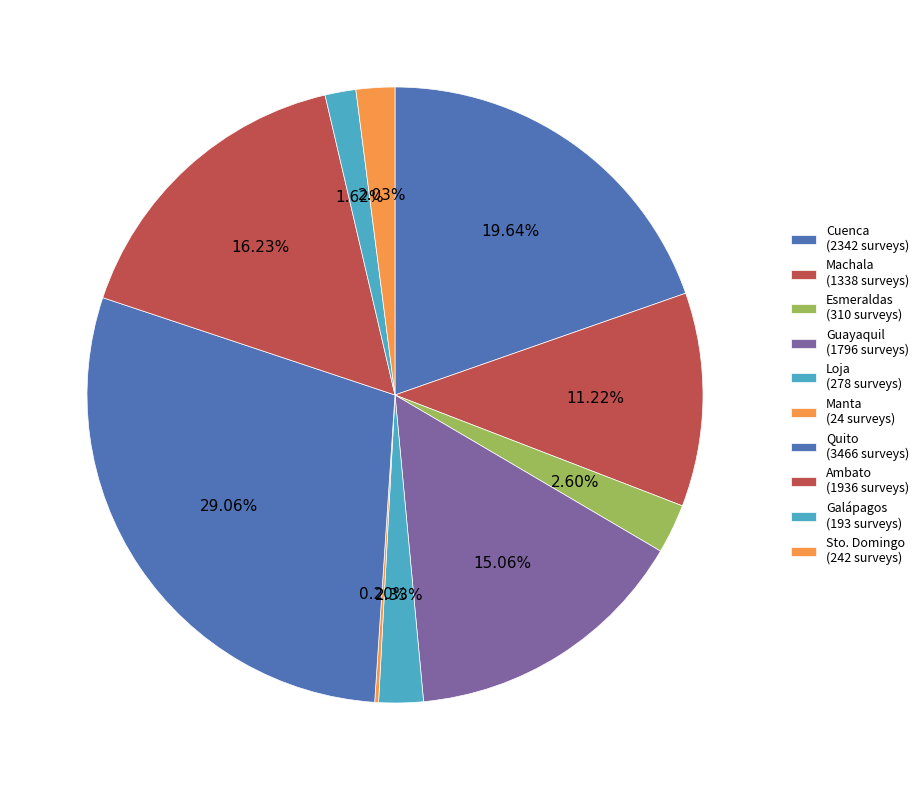

Does any single category account for the majority?

No